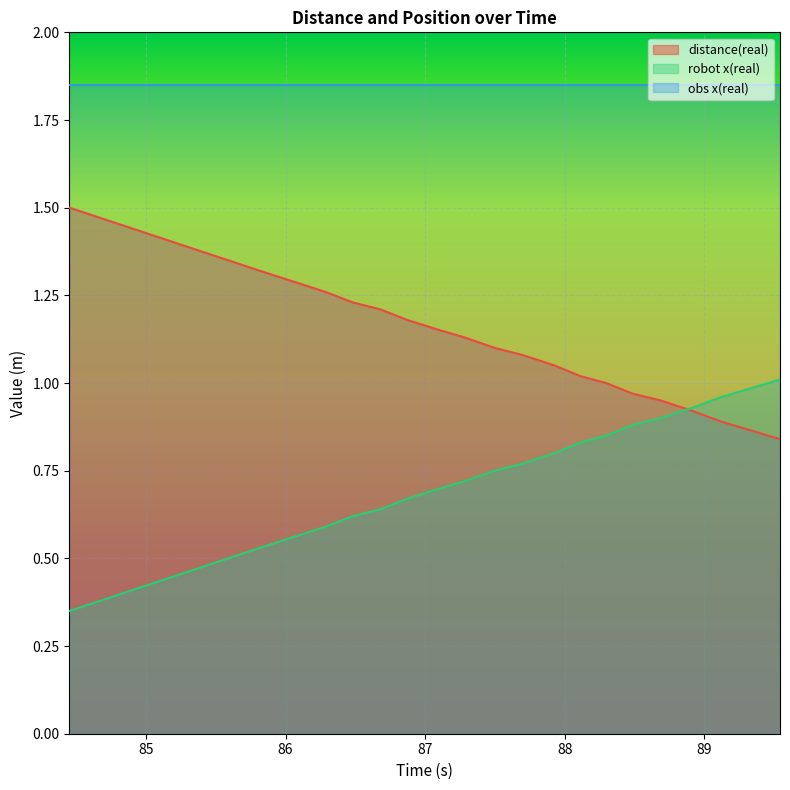

What is the label of the 14th point from the left?

88.297